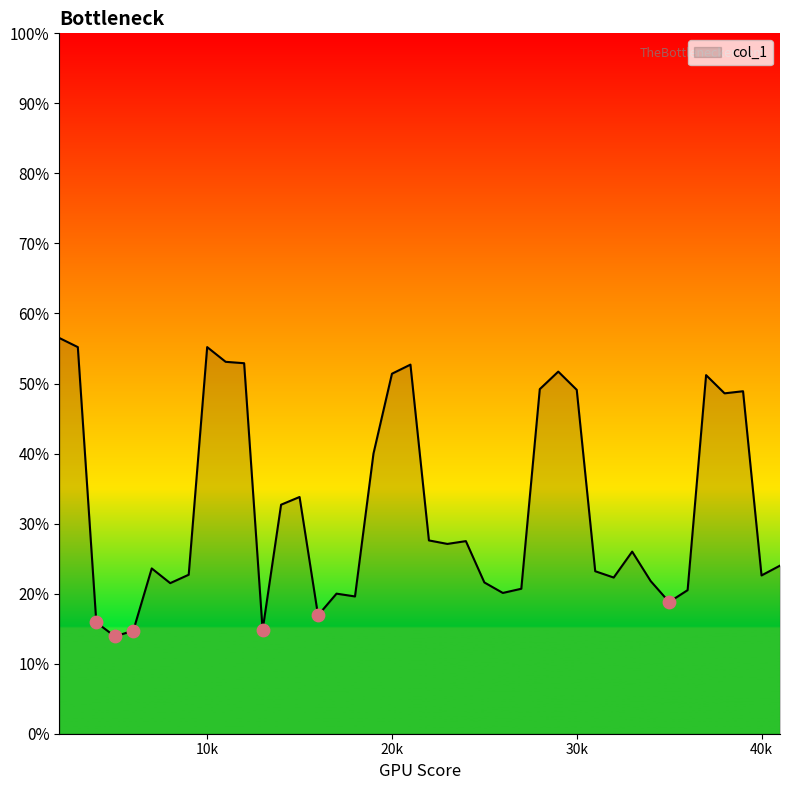

Does the chart have visible grid lines?

No